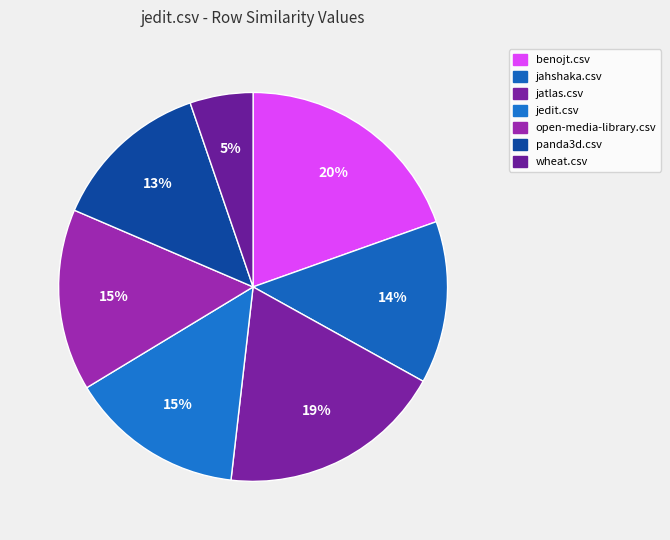

Which category has the smallest portion of the pie?

wheat.csv